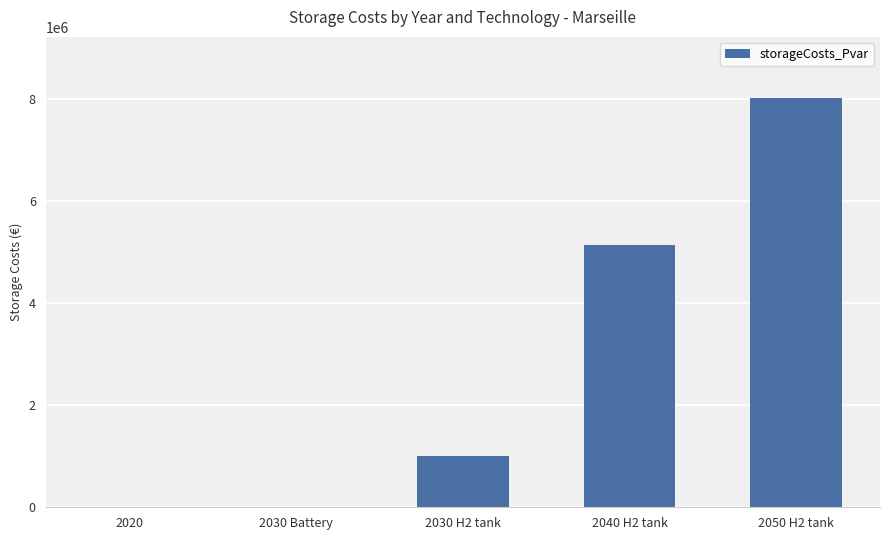

What is the sum of the values at 2030 Battery and 2030 H2 tank?

1013090.0